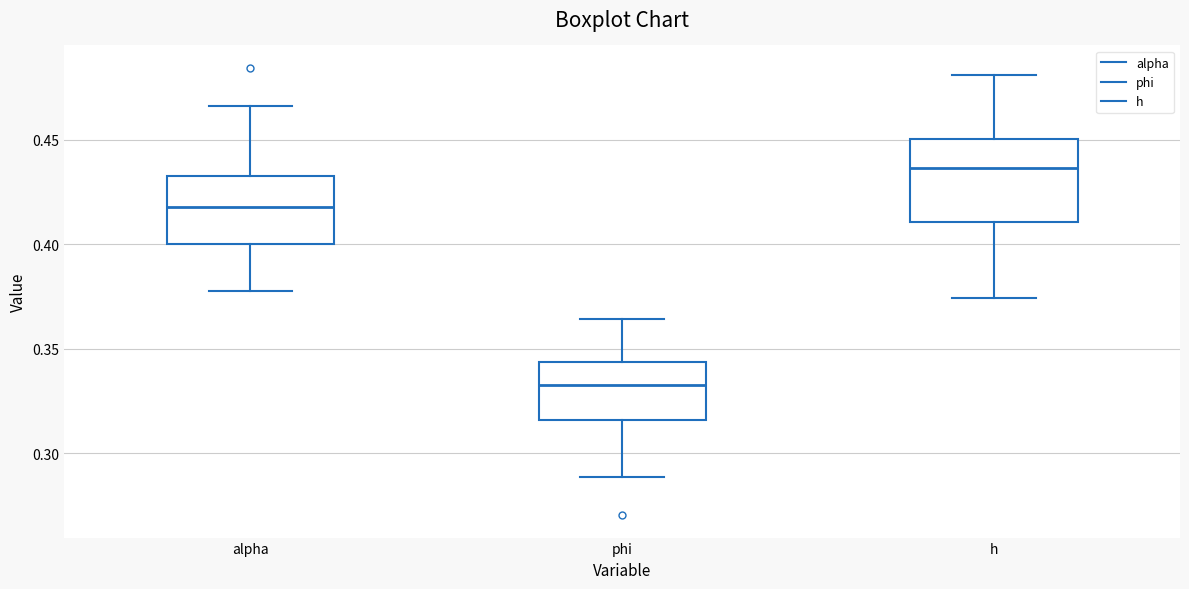

Reading left to right, read every box against the y-axis: the position of its median line, the range the box covers, and the ends of its whiskers. The values are not printed on the chart, so give them approximately, as read against the axis.

alpha: median 0.420, box 0.400 to 0.430, whiskers 0.380 to 0.465
phi: median 0.335, box 0.315 to 0.345, whiskers 0.290 to 0.365
h: median 0.435, box 0.410 to 0.450, whiskers 0.375 to 0.480